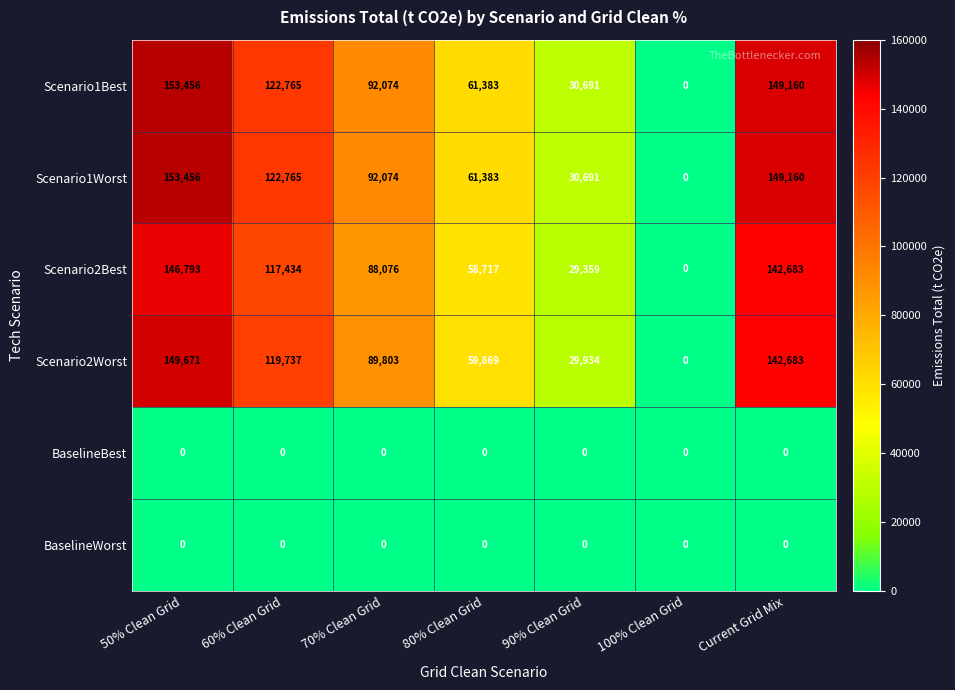

List the labels in order of Scenario1Best value, largest first.

50% Clean Grid, Current Grid Mix, 60% Clean Grid, 70% Clean Grid, 80% Clean Grid, 90% Clean Grid, 100% Clean Grid